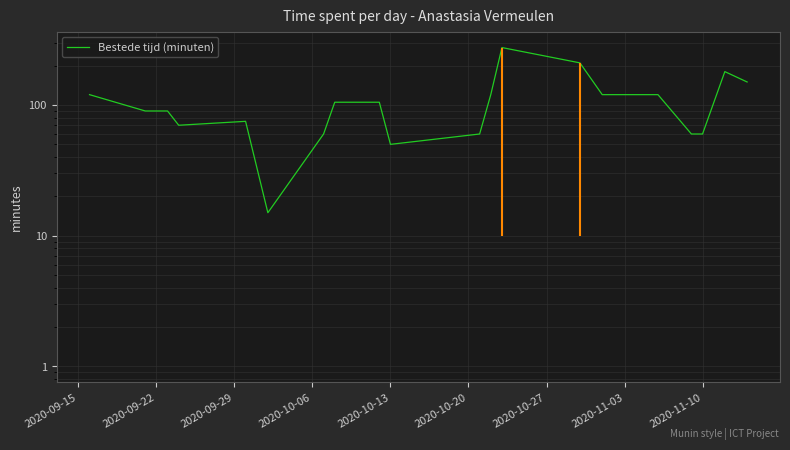

Reading left to right, extract all data points from this chart.

120	90	90	70	75	15	60	105	105	50	60	120	275	210	120	120	60	60	180	150